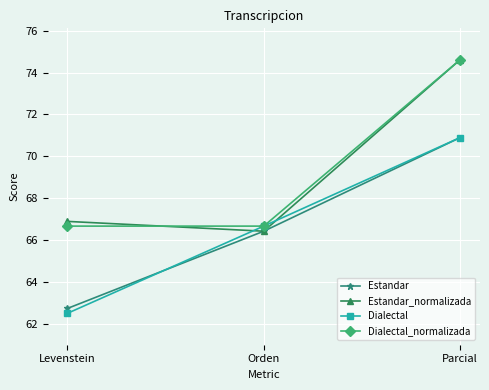

Reading left to right, what are all the values shown in this chart?

Estandar: Levenstein=62.7	Orden=66.4	Parcial=70.9
Estandar_normalizada: Levenstein=66.9	Orden=66.4	Parcial=74.6
Dialectal: Levenstein=62.5	Orden=66.7	Parcial=70.9
Dialectal_normalizada: Levenstein=66.7	Orden=66.7	Parcial=74.6